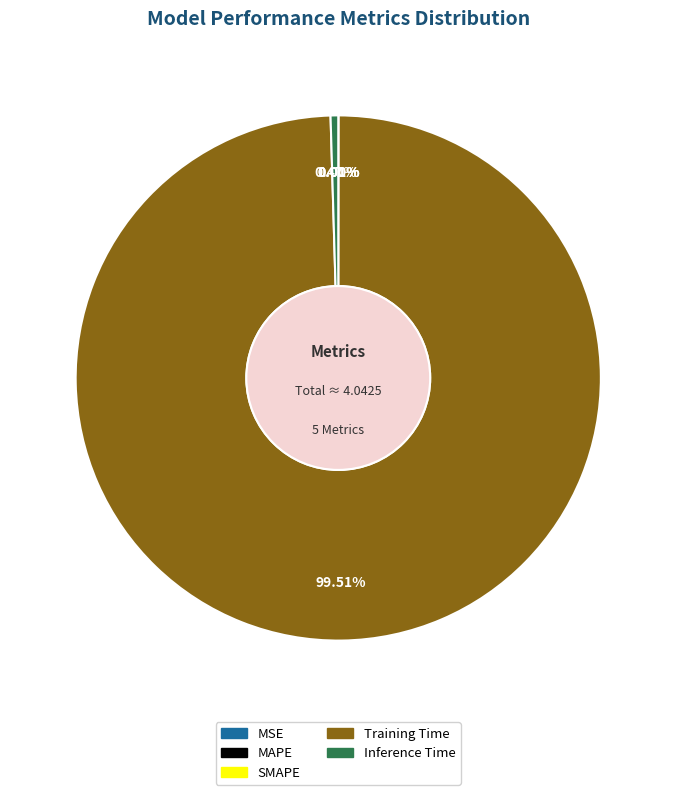

Rank the categories by value from lowest to highest.

MSE, SMAPE, MAPE, Inference Time, Training Time